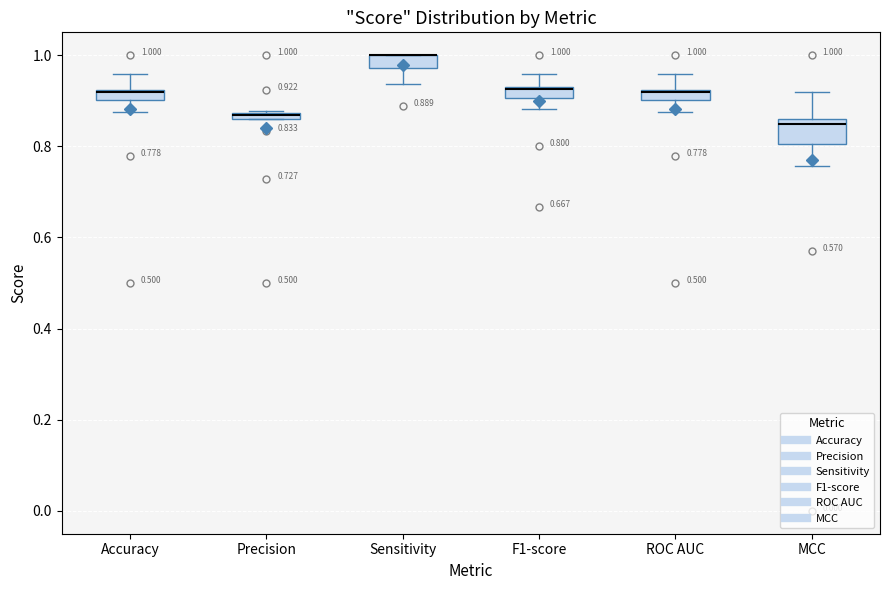

Comparing the boxes themselves (not the whiskers), which one is the tallest?

MCC